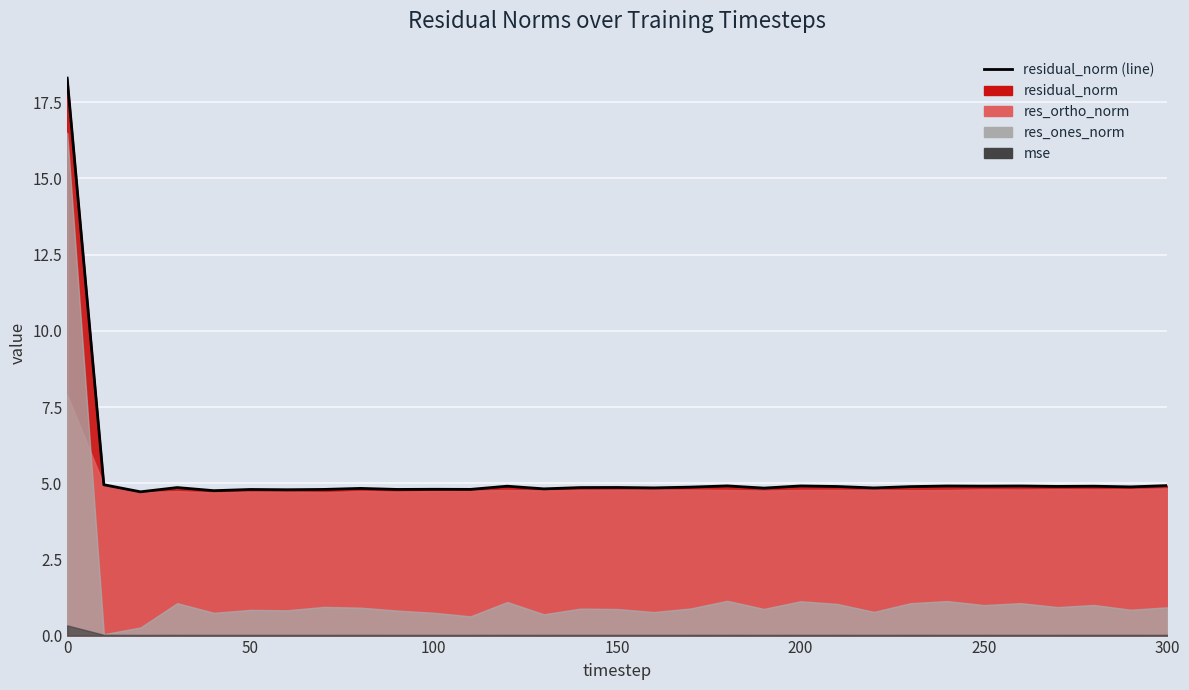

The residual_norm series shows 4.8 at 110. True or false?

True